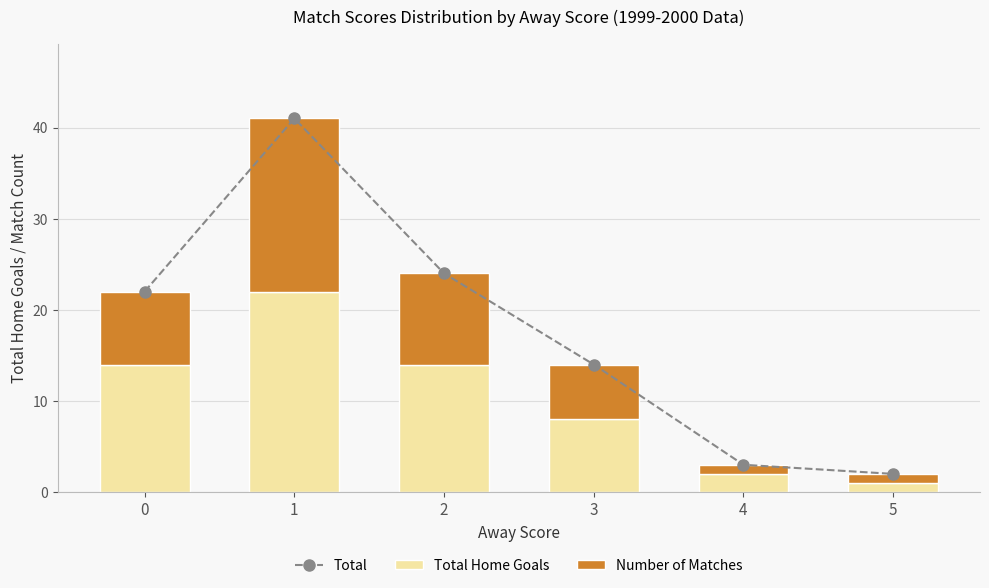

Which series changed the most between 1 and 3?

Total